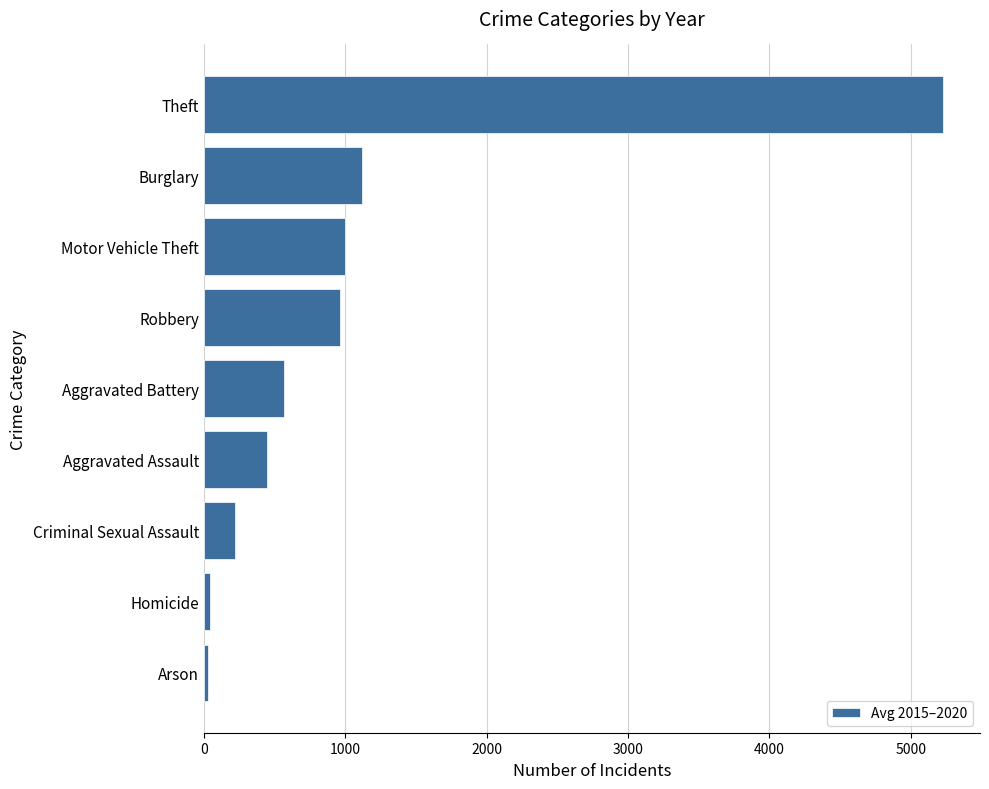

Which category has the highest value across all series?

Theft